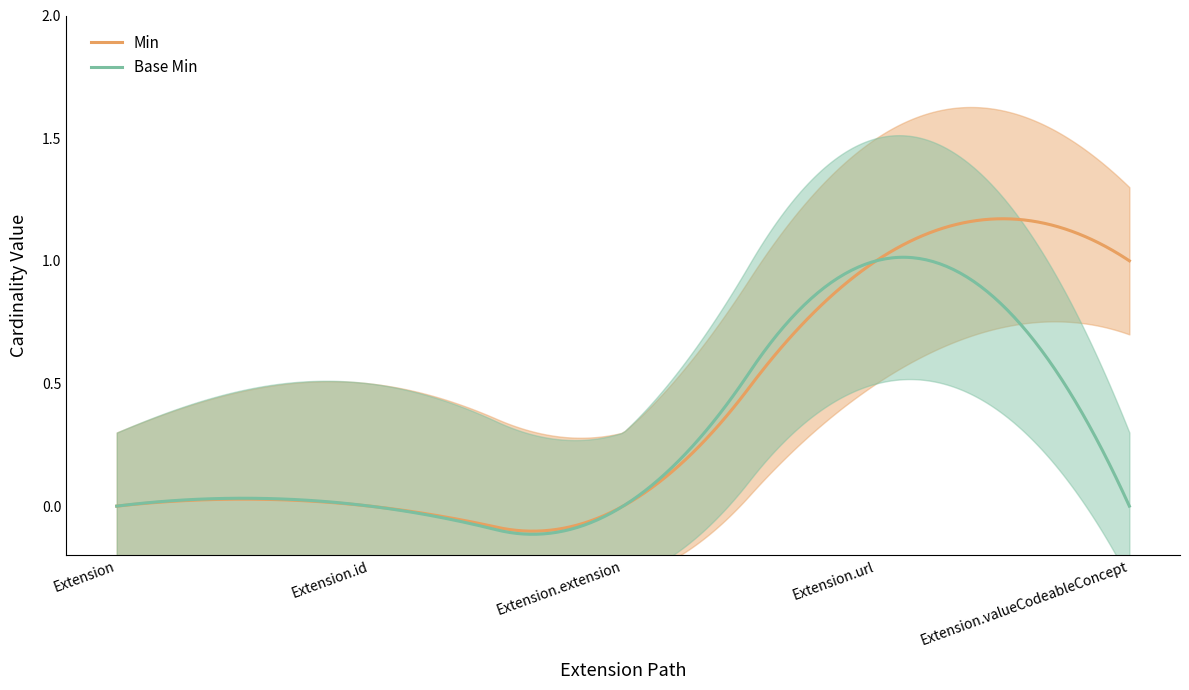

How many values in Min are above zero?

2